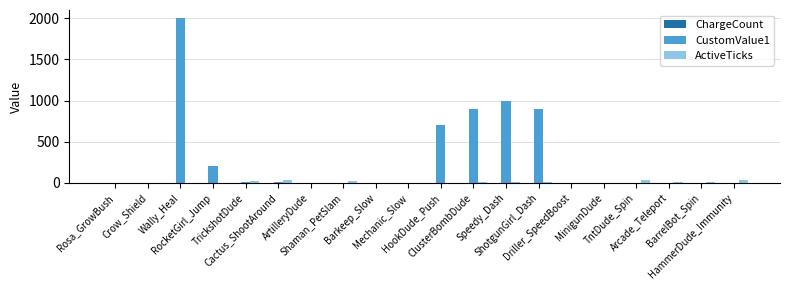

What is the sum of all ActiveTicks values?

189